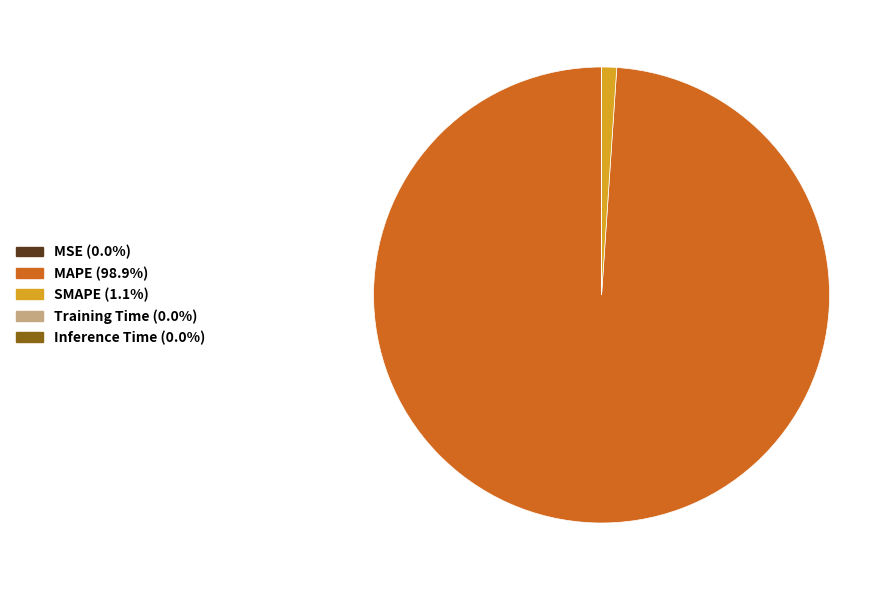

Is there a majority slice in this chart?

Yes